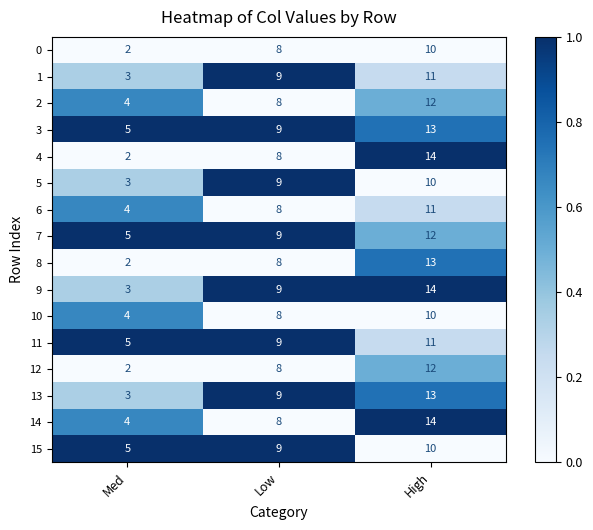

What is the total value across all series at Med?

56